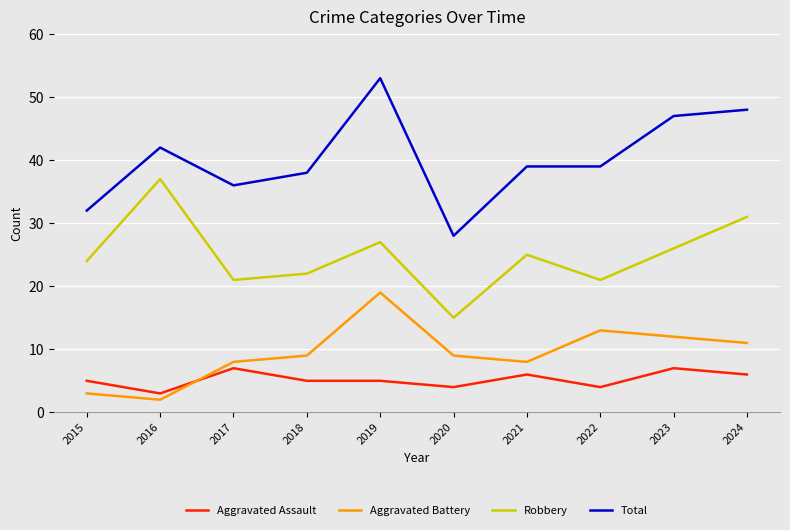

At which label does Robbery first exceed 25?

2016